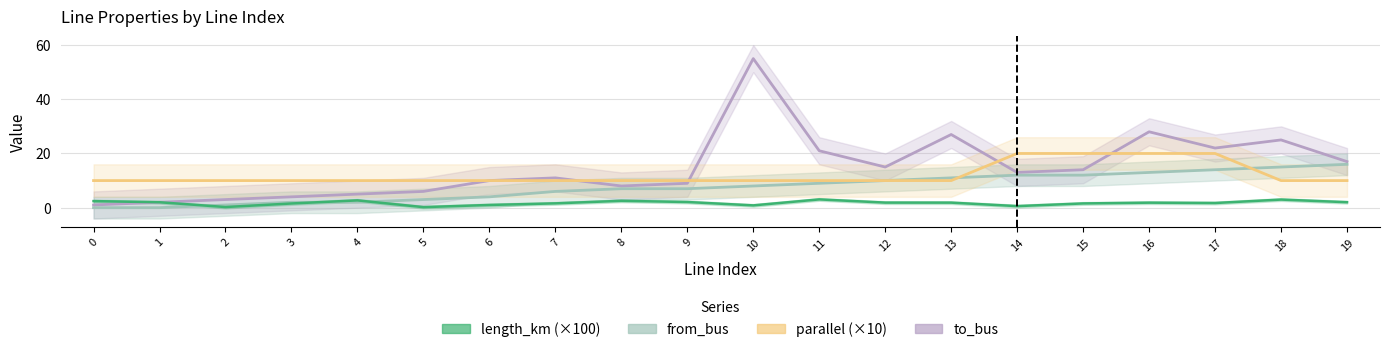

What is the lowest value of the to_bus series?

1.0